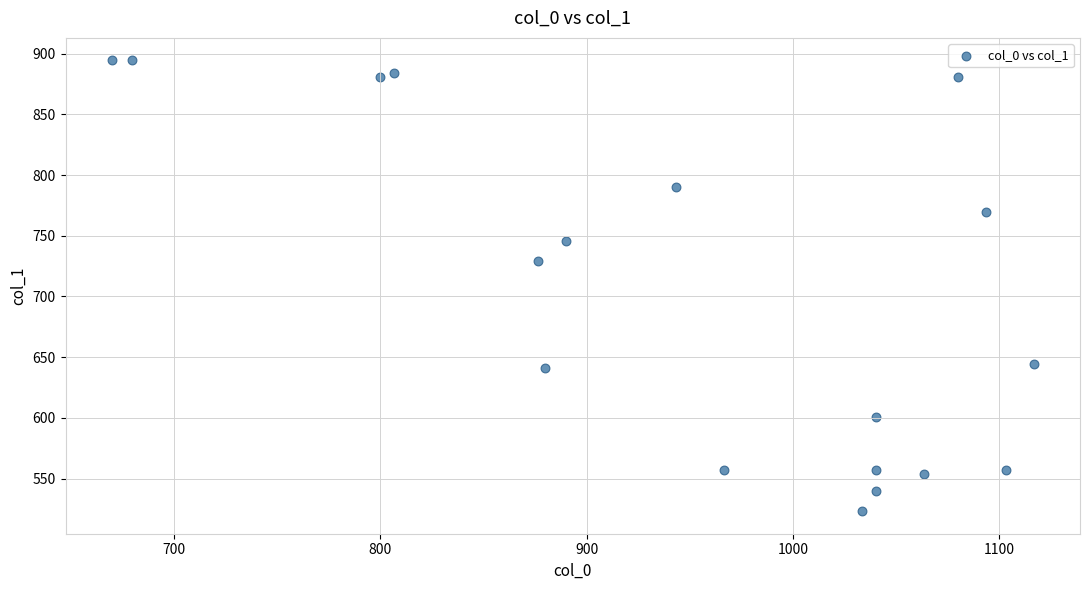

What Y value in the scatter plot is closest to 708?

729.0